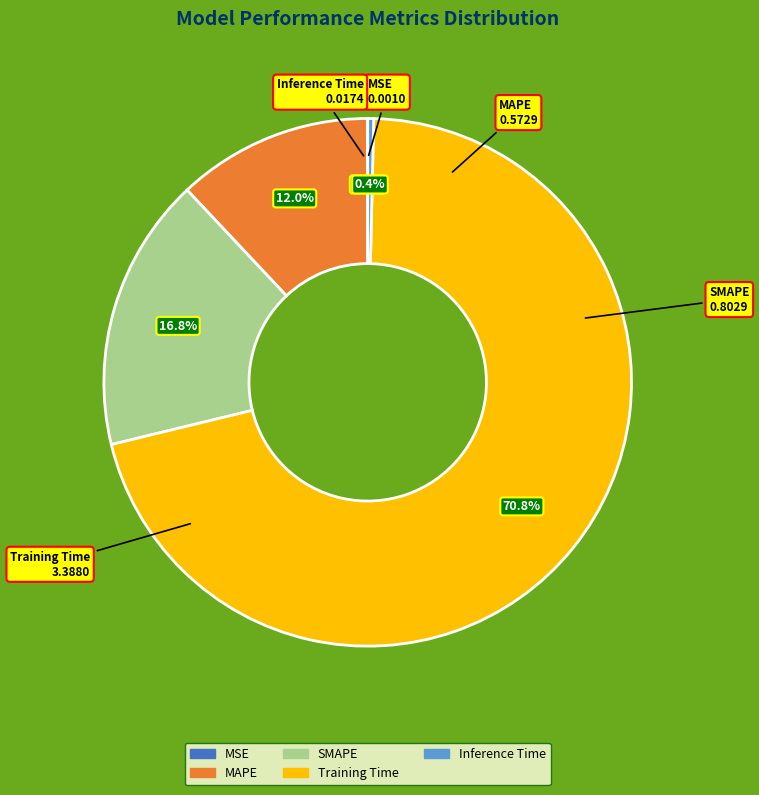

Which slice represents more than half of the pie?

Training Time